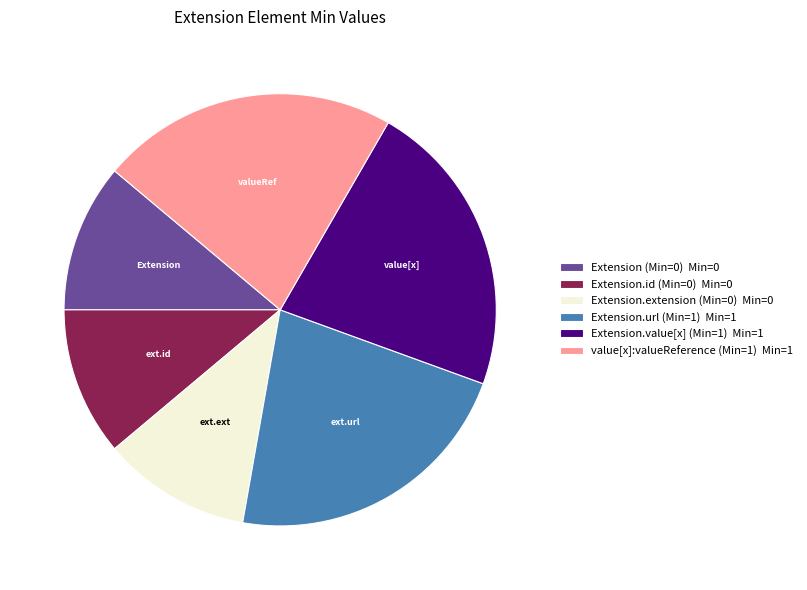

Is it true that Extension.value[x] (Min=1) Min=1 is 22% of the pie?

True